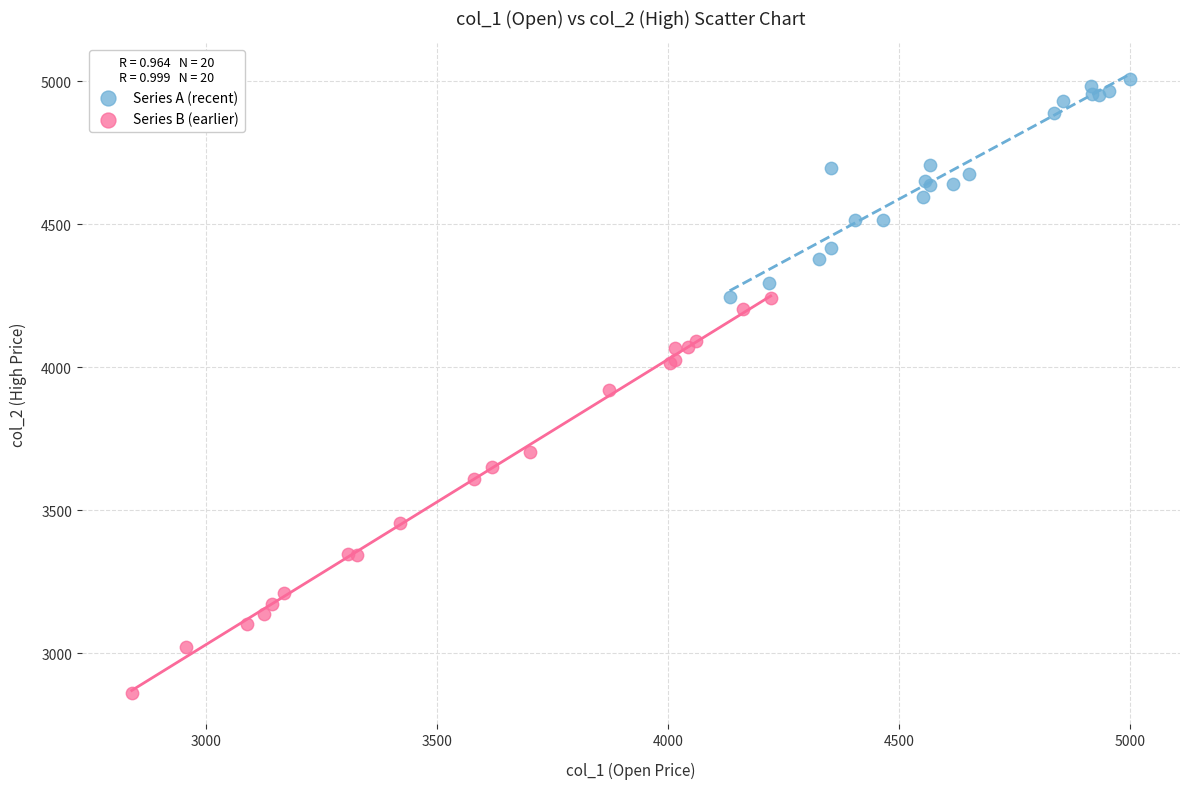

Which series has the widest spread of Y values?

Series B (earlier)